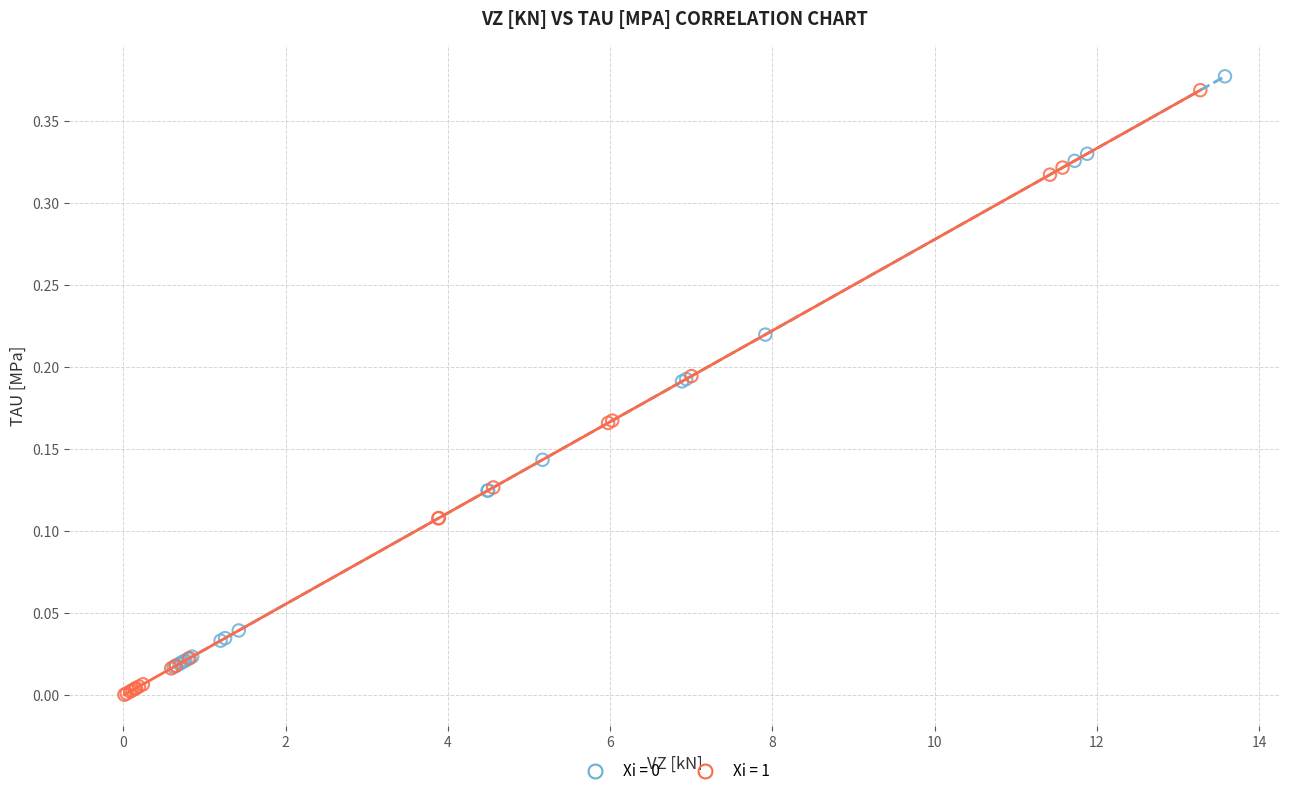

Which series has the widest spread of Y values?

Xi = 1